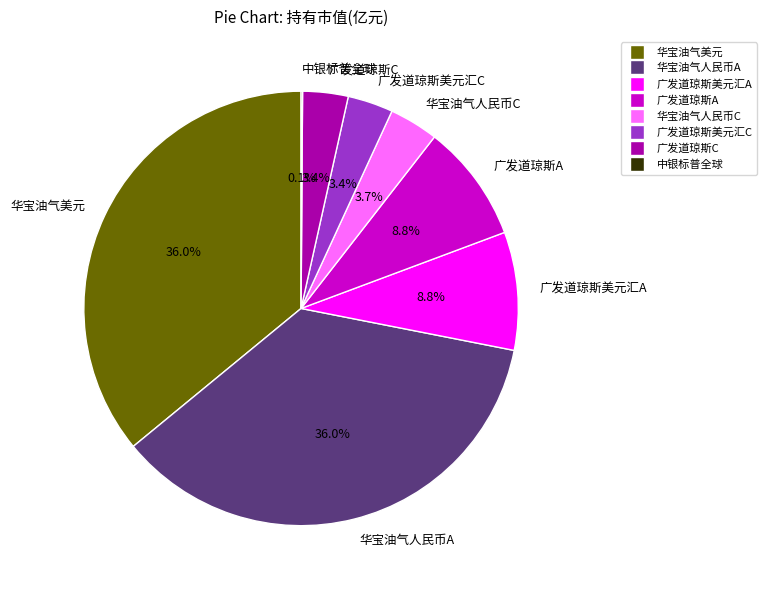

Is the sum of 广发道琼斯C and 广发道琼斯美元汇A greater than half?

No